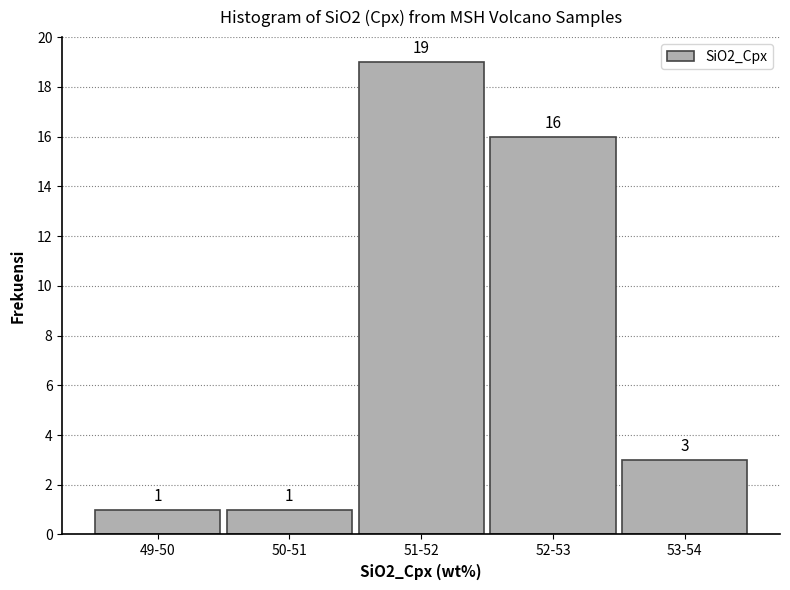

Reading right to left, list all the values displayed in this chart.

53-54=3	52-53=16	51-52=19	50-51=1	49-50=1